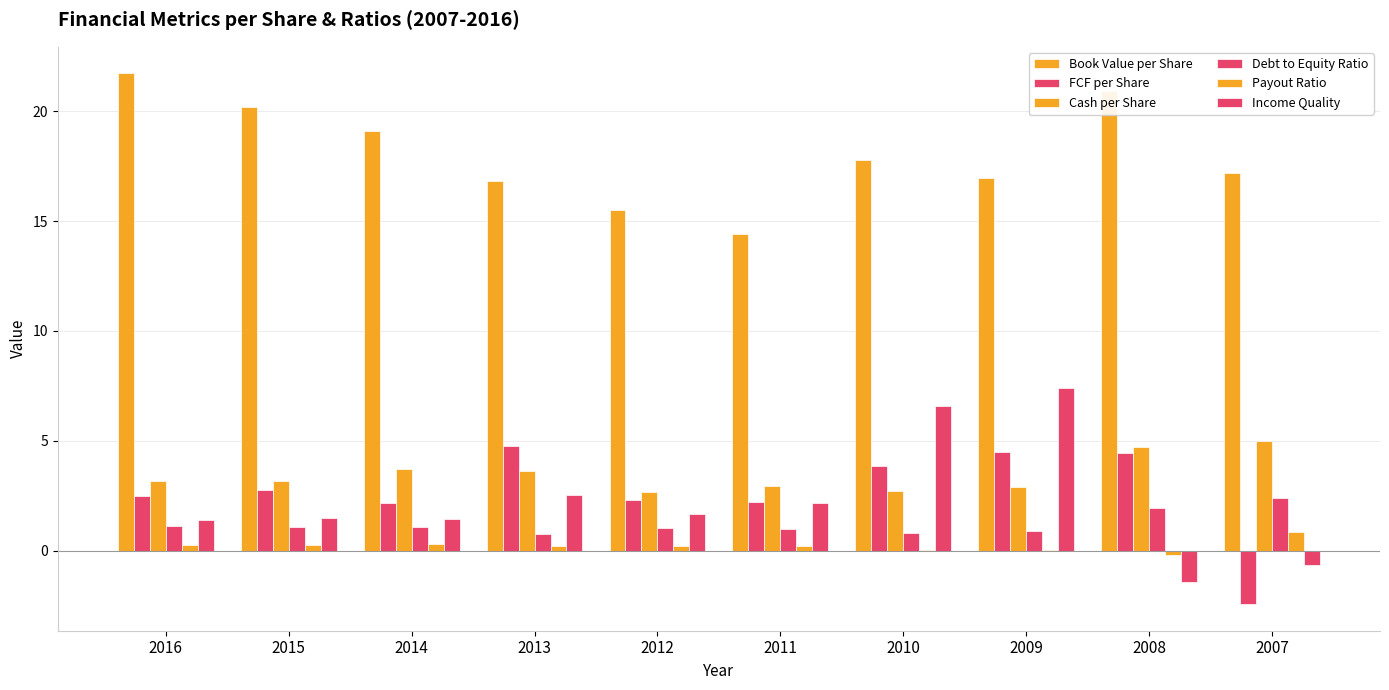

True or false: Debt to Equity Ratio has a value of 3.0 at 2008.

False